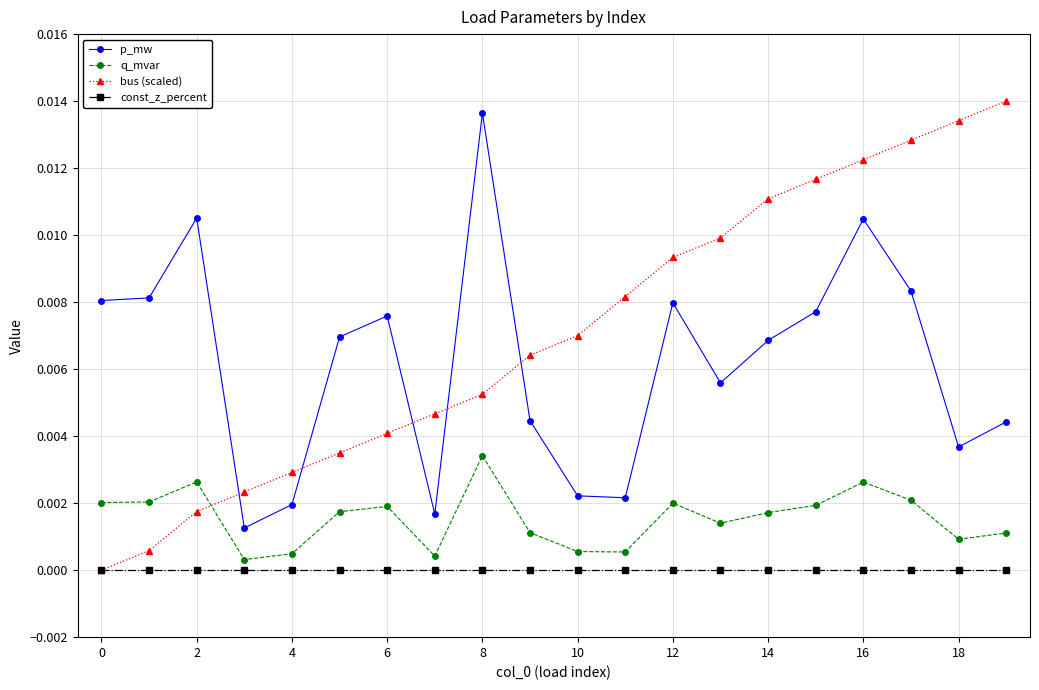

Which series has the largest total across all categories?

bus (scaled)